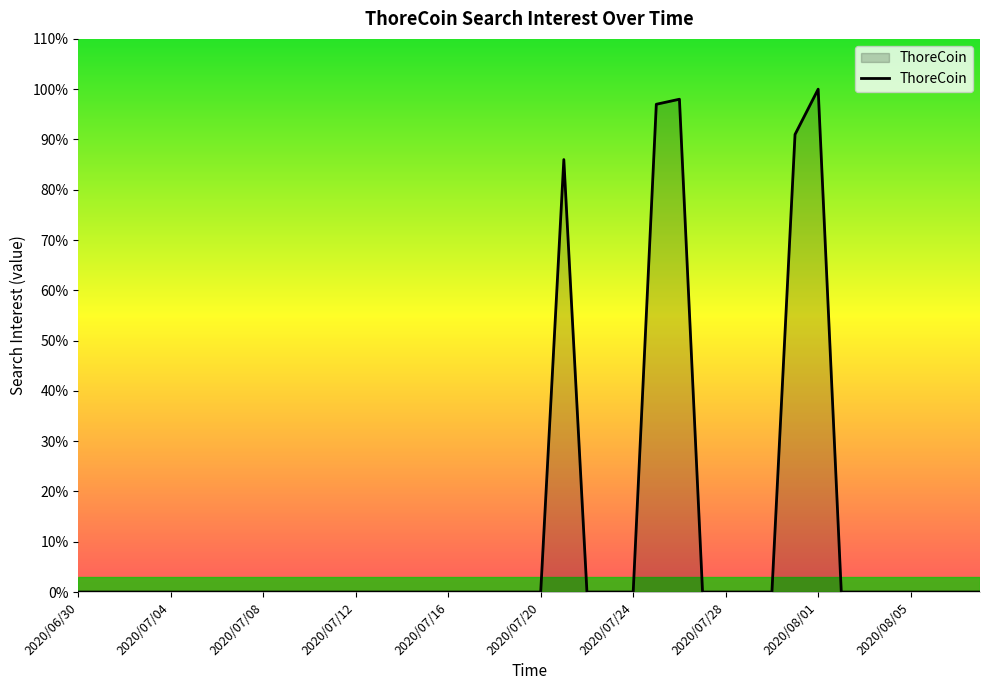

How many lines are shown in the chart?

1